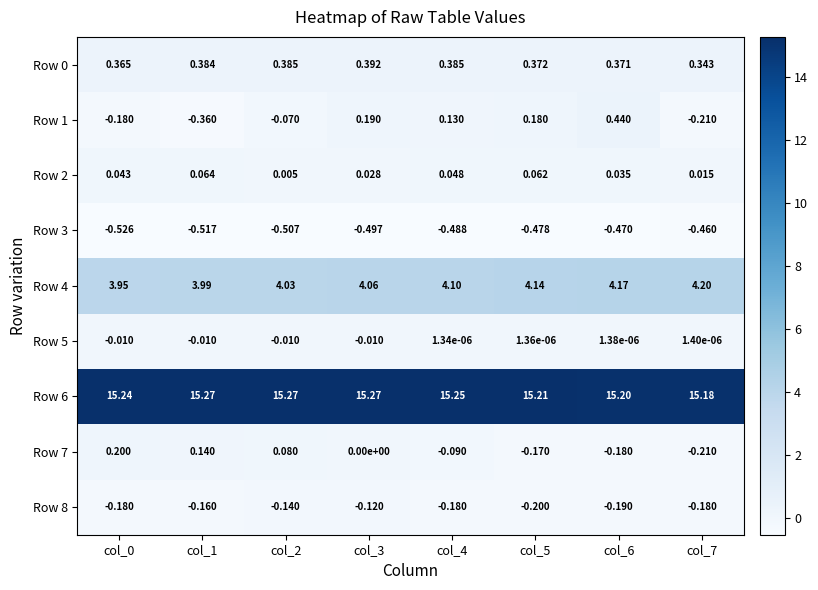

Is the value of Row 8 at col_4 greater than the value of Row 5 at col_0?

No